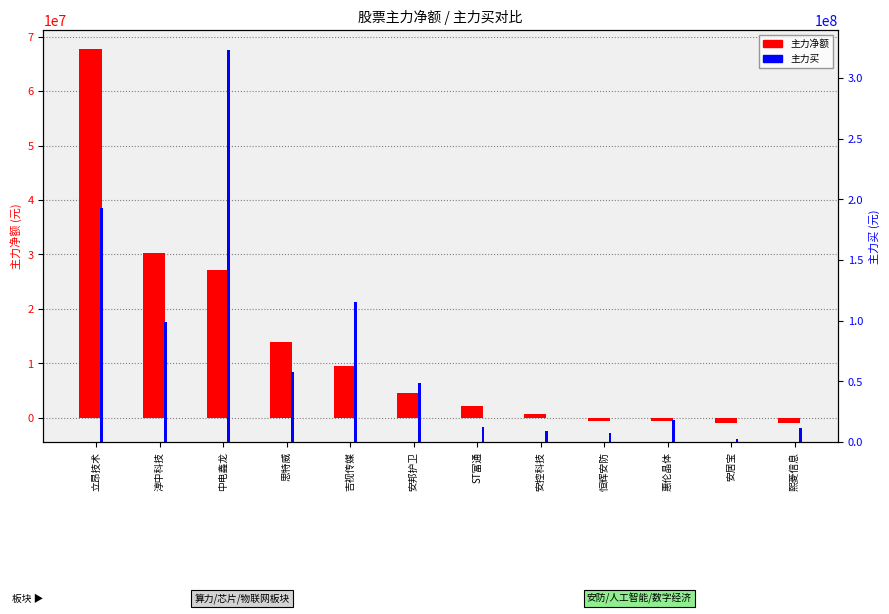

What is the lowest value of the 主力净额 series?

-988916